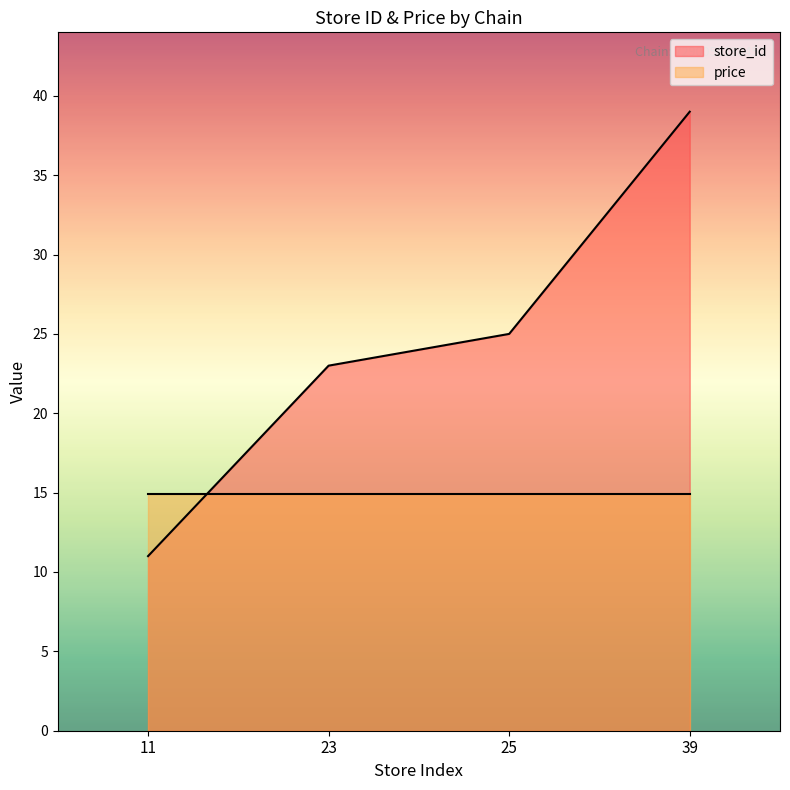

What is the value of the 3rd point from the left?

25